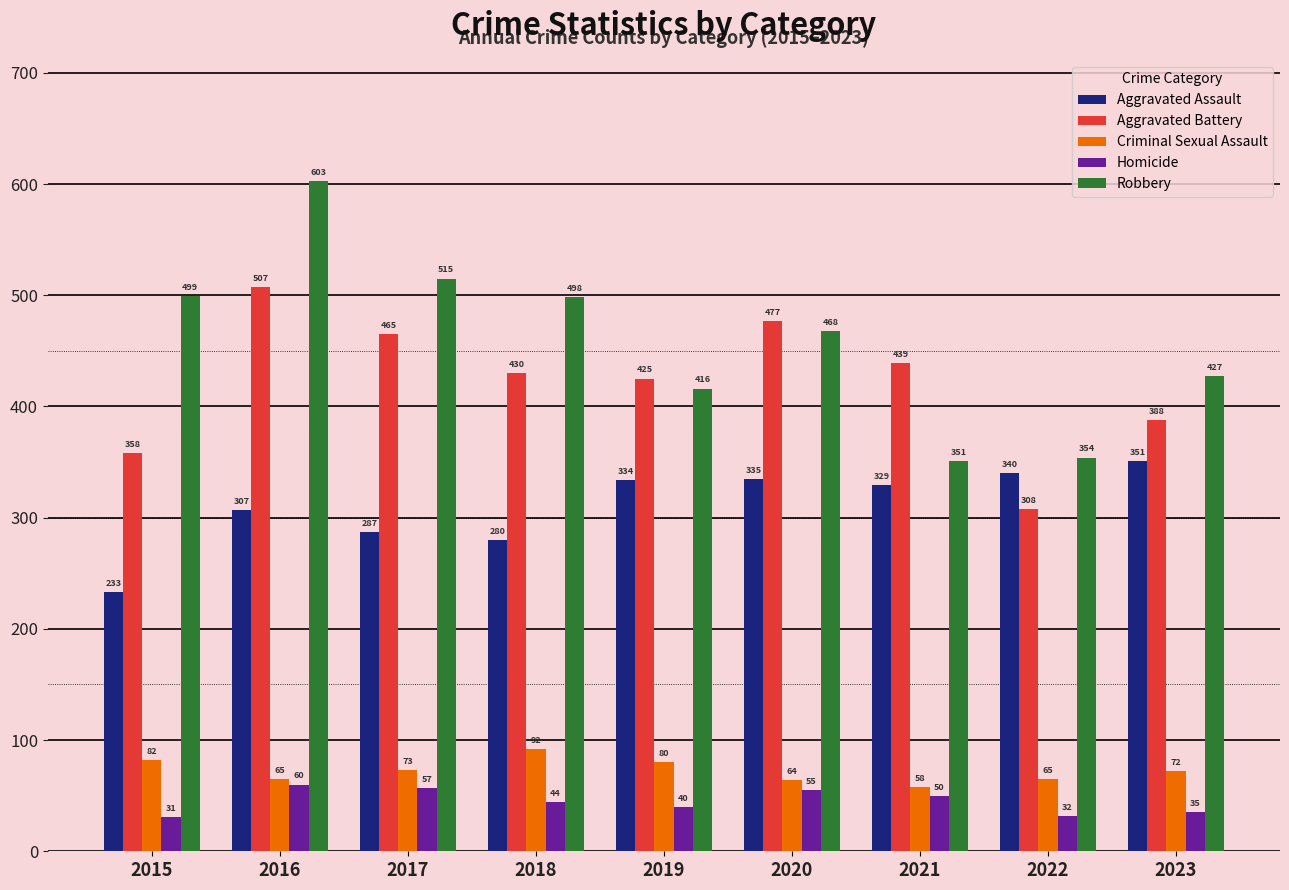

What is the difference between the highest and lowest values at 2016?

543